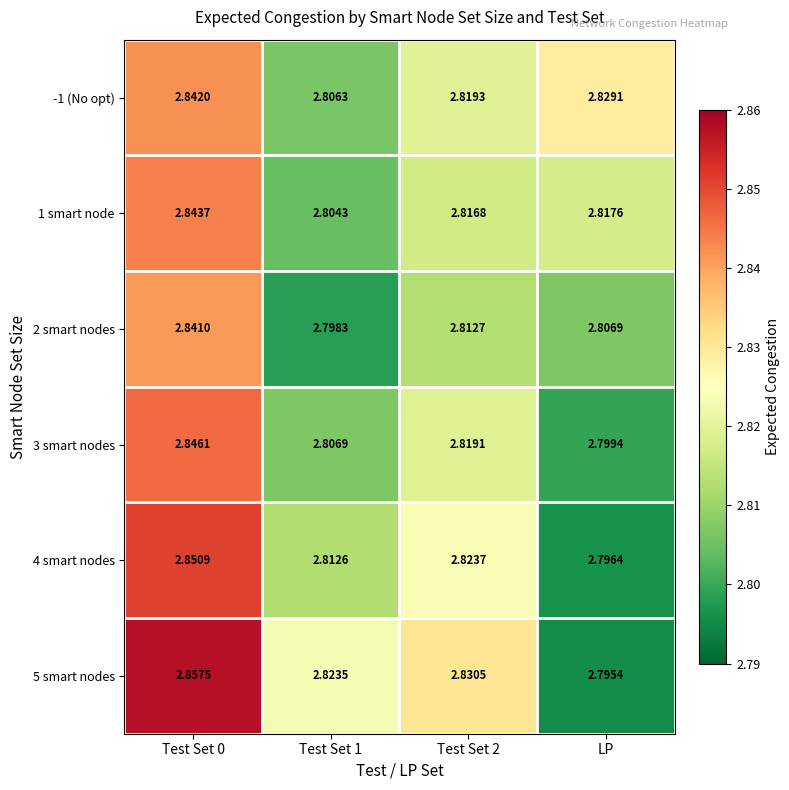

Is the value of 2 smart nodes at LP greater than the value of 1 smart node at Test Set 1?

Yes